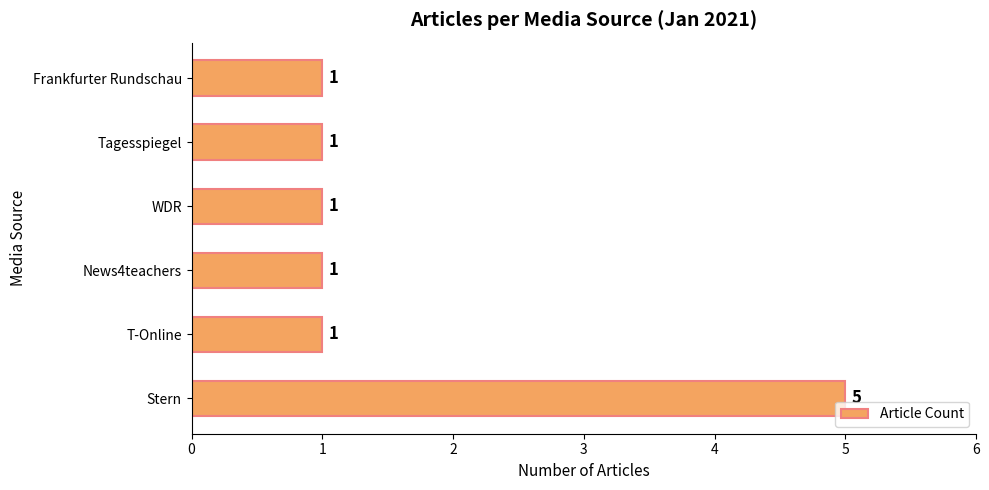

What is the average value?

2